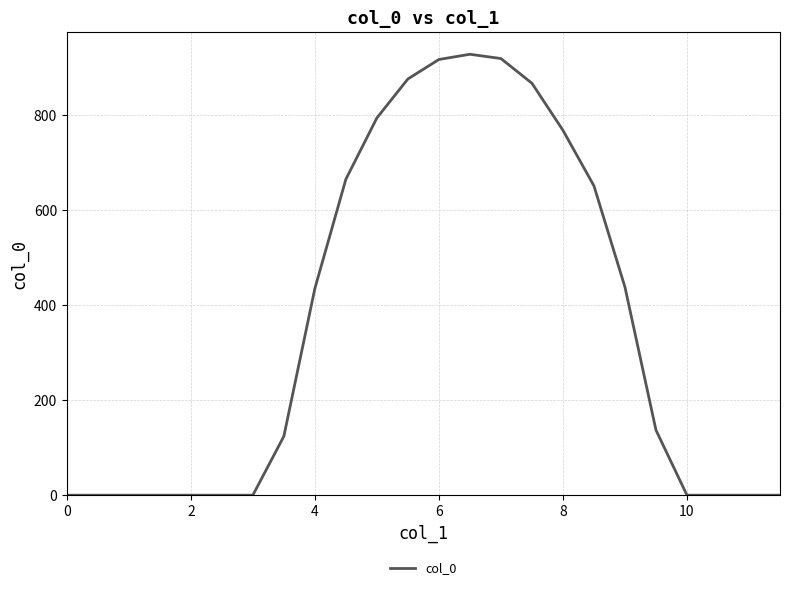

What is the difference between the maximum and minimum values?

928